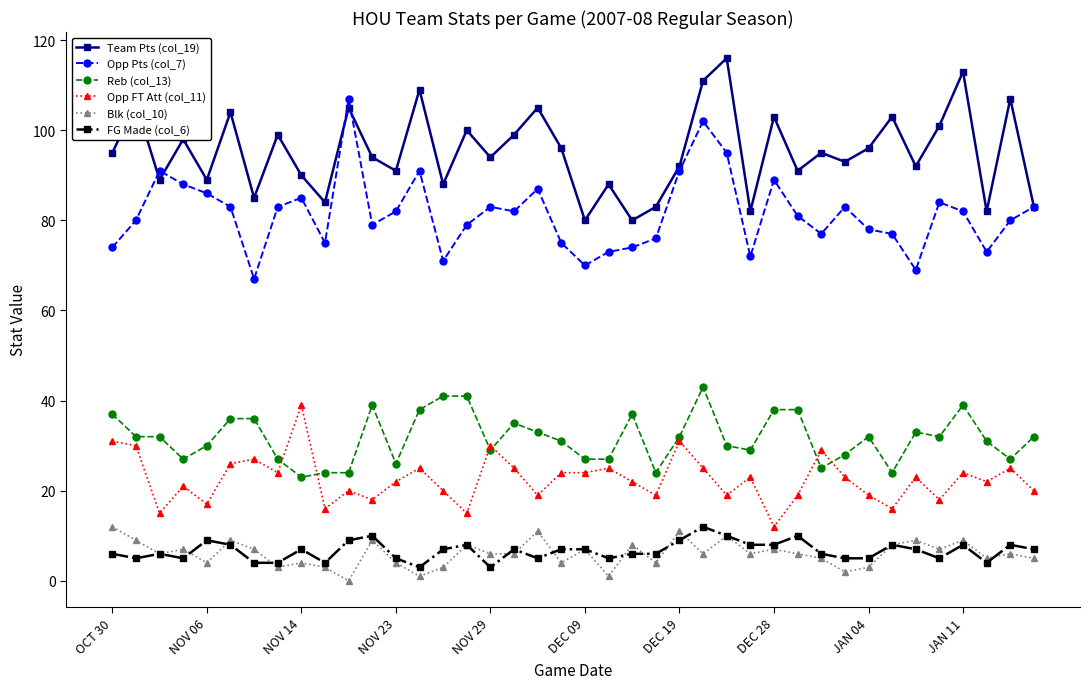

What is the difference between the maximum and minimum values in the Reb (col_13) series?

20